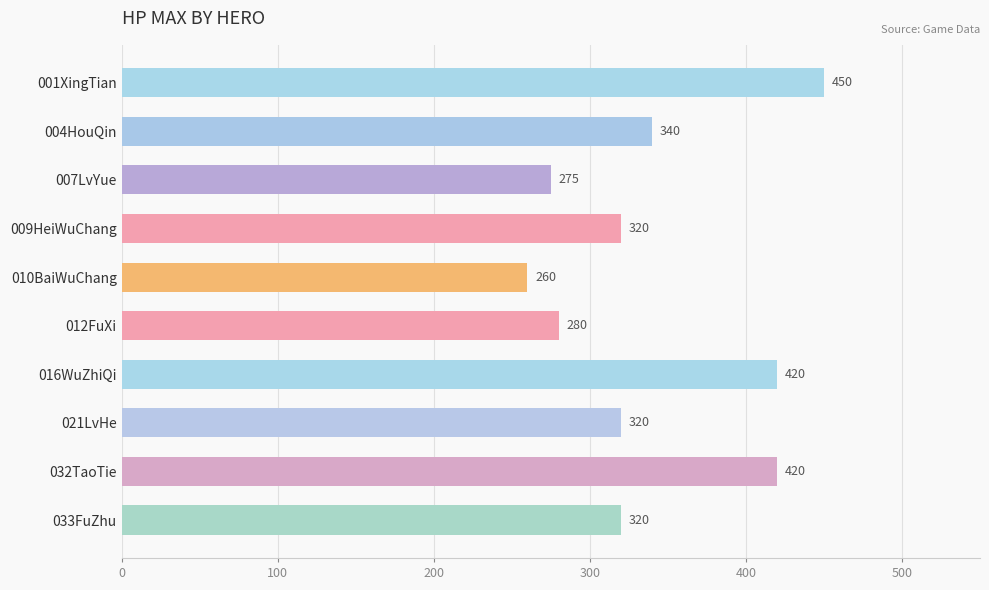

Are the bars grouped side by side (vs. stacked)?

No